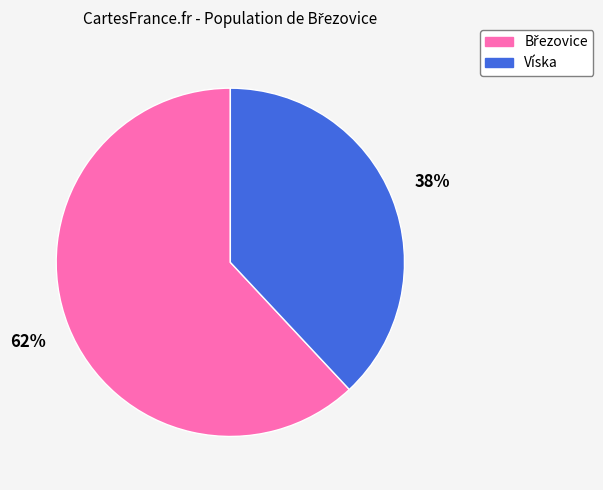

What percentage is the Víska slice, to the nearest percent?

38%